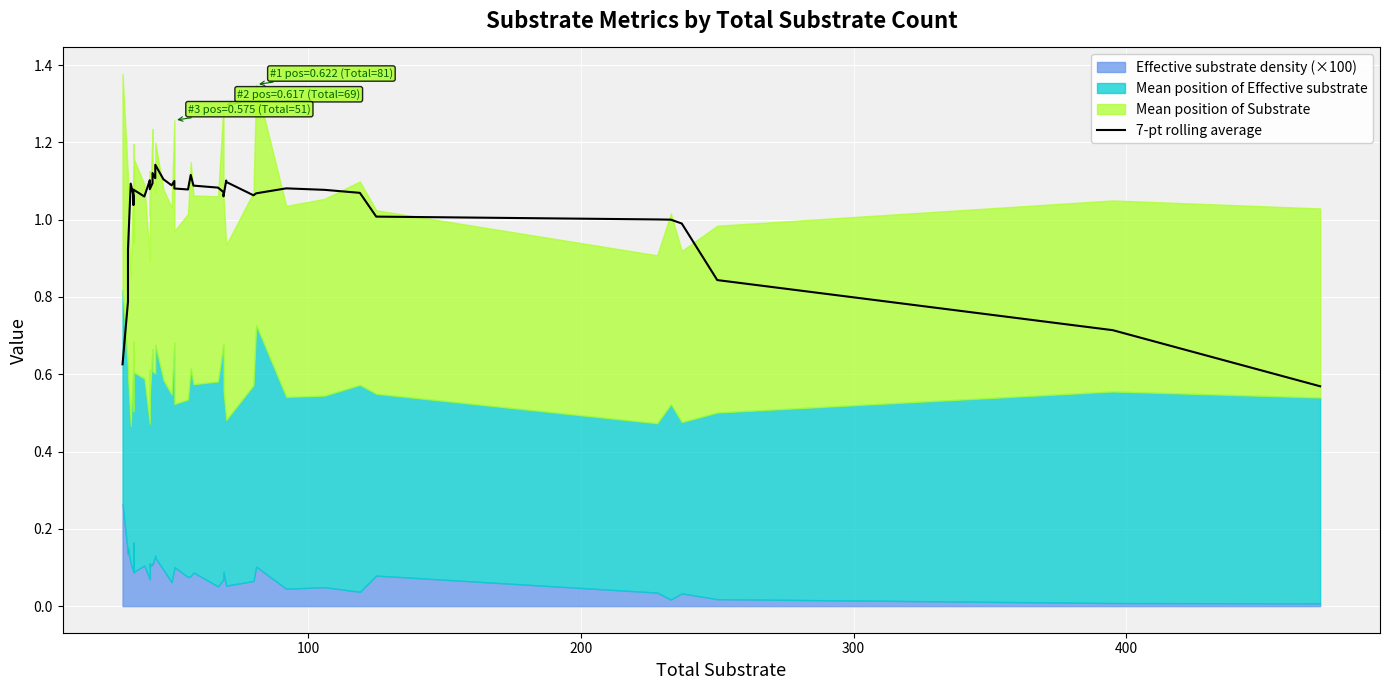

Reading left to right, transcribe all the data shown in this chart.

0.6	0.8	0.9	1.1	1.1	1.1	1.0	1.1	1.1	1.1	1.1	1.1	1.1	1.1	1.1	1.1	1.1	1.1	1.1	1.1	1.1	1.1	1.1	1.1	1.1	1.1	1.1	1.1	1.1	1.1	1.1	1.1	1.1	1.0	1.0	1.0	1.0	0.8	0.7	0.6